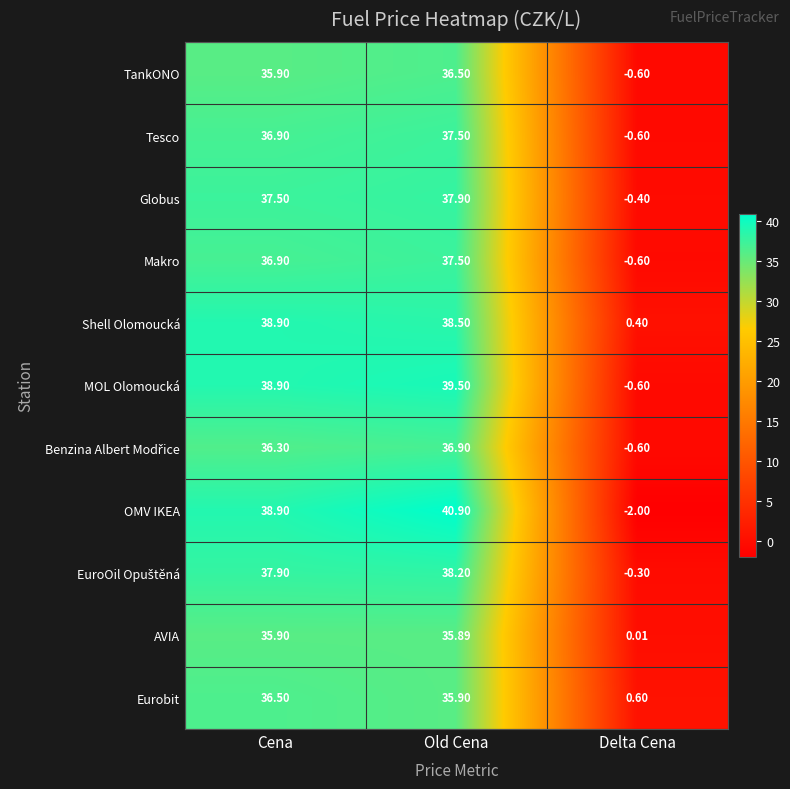

Which series has the widest spread of values?

OMV IKEA